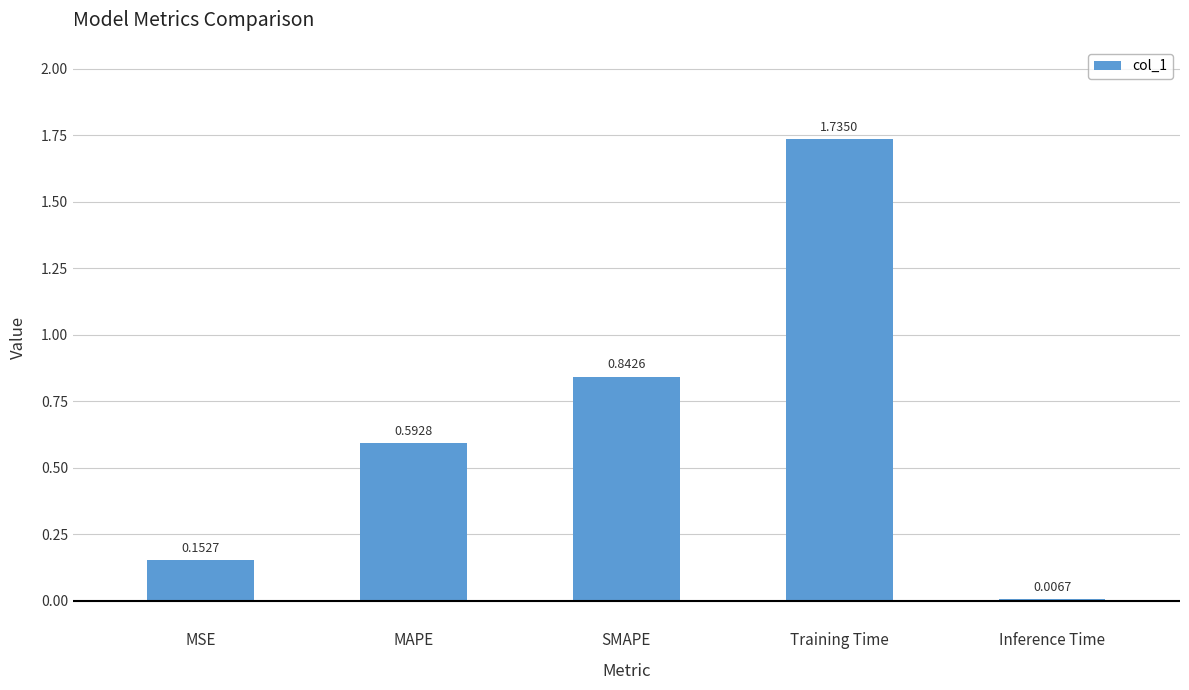

How many bars are there in total?

5